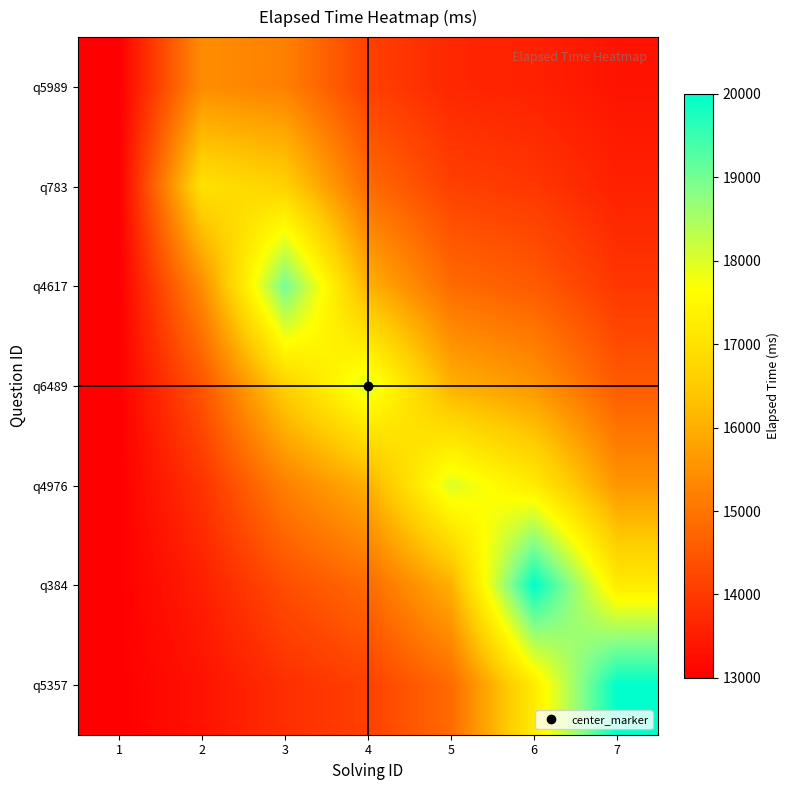

Reading left to right, extract all data points from this chart.

q5989: 1=13000.0	2=15426.1	3=15207.3	4=14115.7	5=13676.7	6=13574.6	7=13348.5
q783: 1=13000.0	2=17000.0	3=16639.2	4=14839.4	5=14115.7	6=13947.3	7=13574.6
q4617: 1=13000.0	2=15426.1	3=19000.0	4=16032.7	5=14839.4	6=14561.9	7=13947.3
q6489: 1=13000.0	2=14471.5	3=16639.2	4=18000.0	5=16032.7	6=15575.2	7=14561.9
q4976: 1=13000.0	2=13892.5	3=15207.3	4=16032.7	5=18000.0	6=17245.7	7=15575.2
q384: 1=13000.0	2=13541.3	3=14338.8	4=14839.4	5=16032.7	6=20000.0	7=17245.7
q5357: 1=13000.0	2=13328.3	3=13812.0	4=14115.7	5=14839.4	6=17245.7	7=20000.0